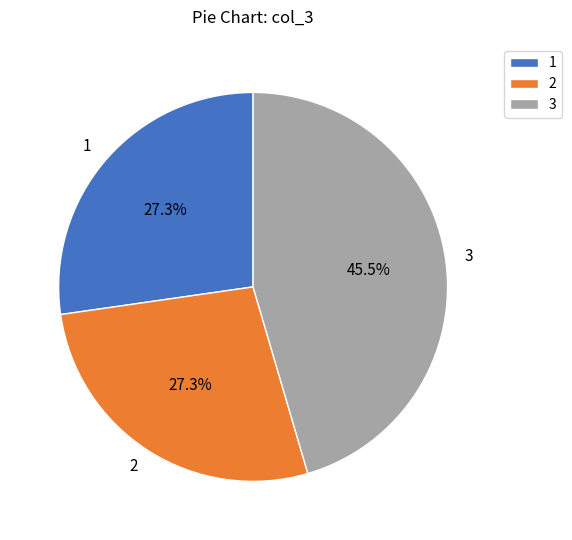

To the nearest percent, what percentage of the pie is 1?

27%